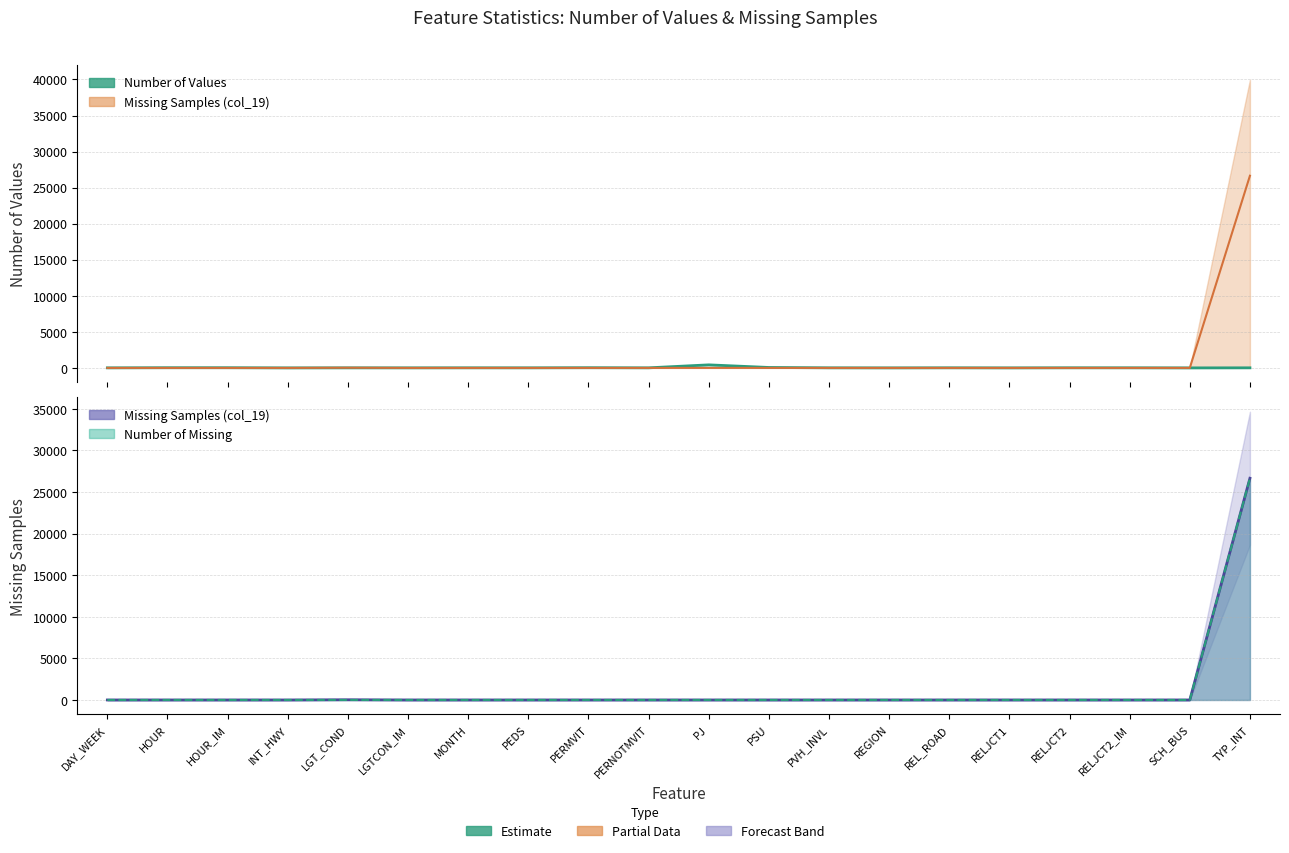

How many values in the Number of Values series are below 11?

9